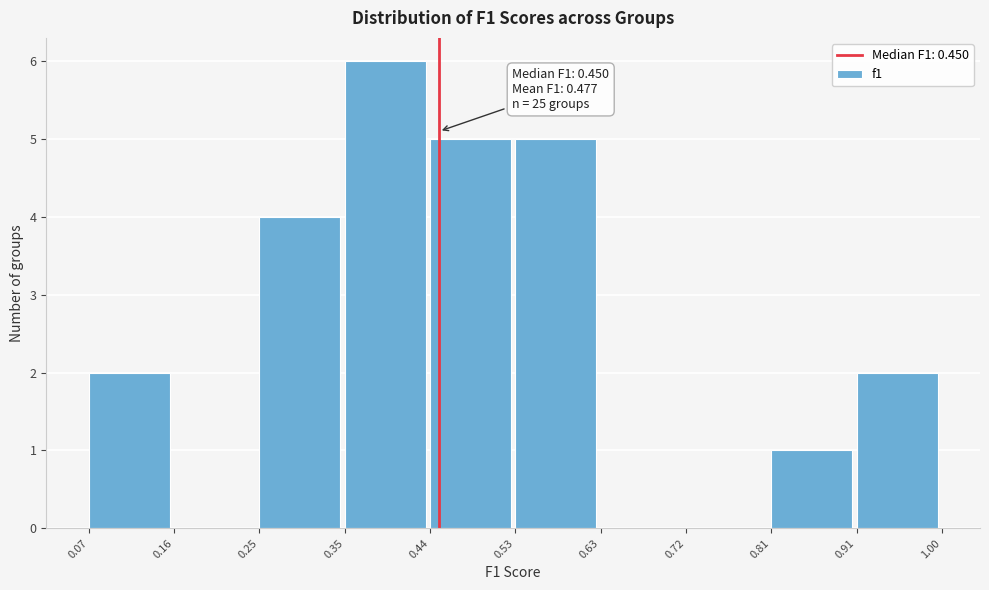

Over which range of the x-axis is the bar tallest?

0.35 to 0.44